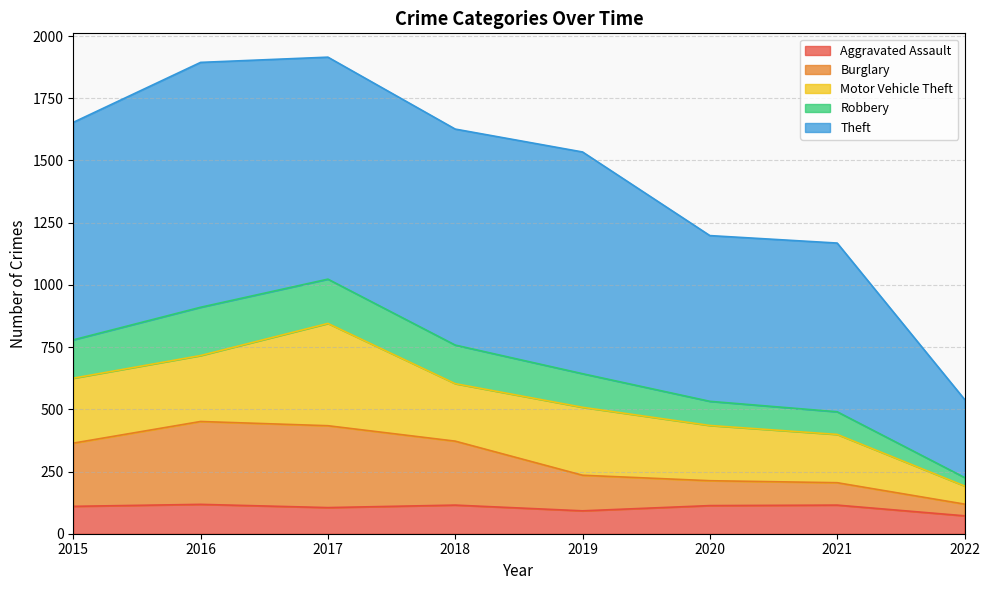

List the labels in order of Aggravated Assault value, largest first.

2016, 2018, 2021, 2020, 2015, 2017, 2019, 2022